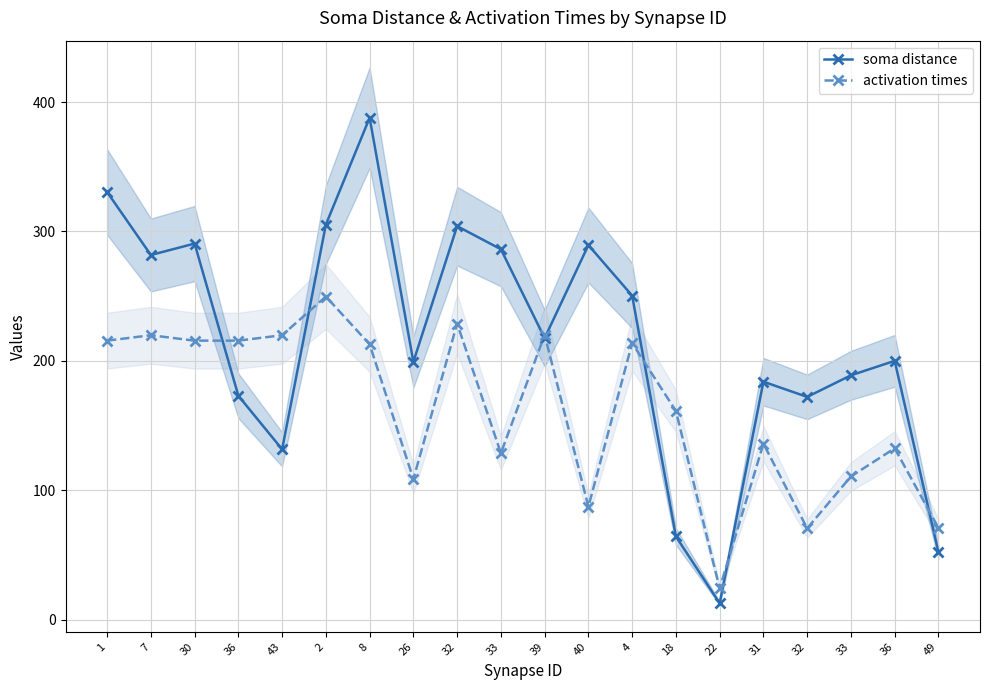

What are all the series names shown in the legend?

soma distance, activation times